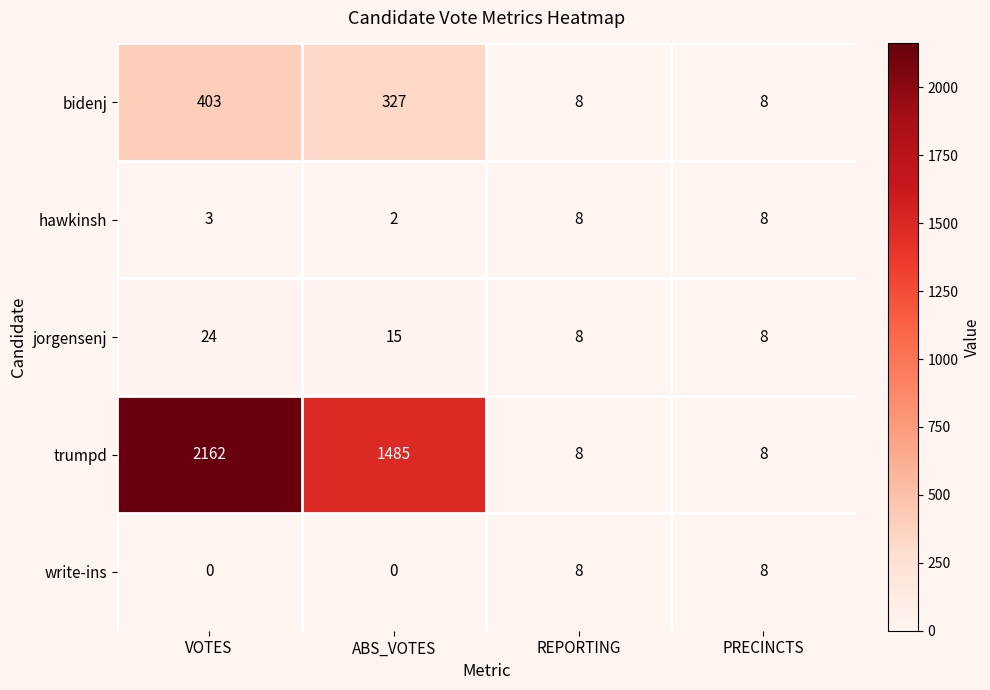

What is the maximum value for write-ins?

8